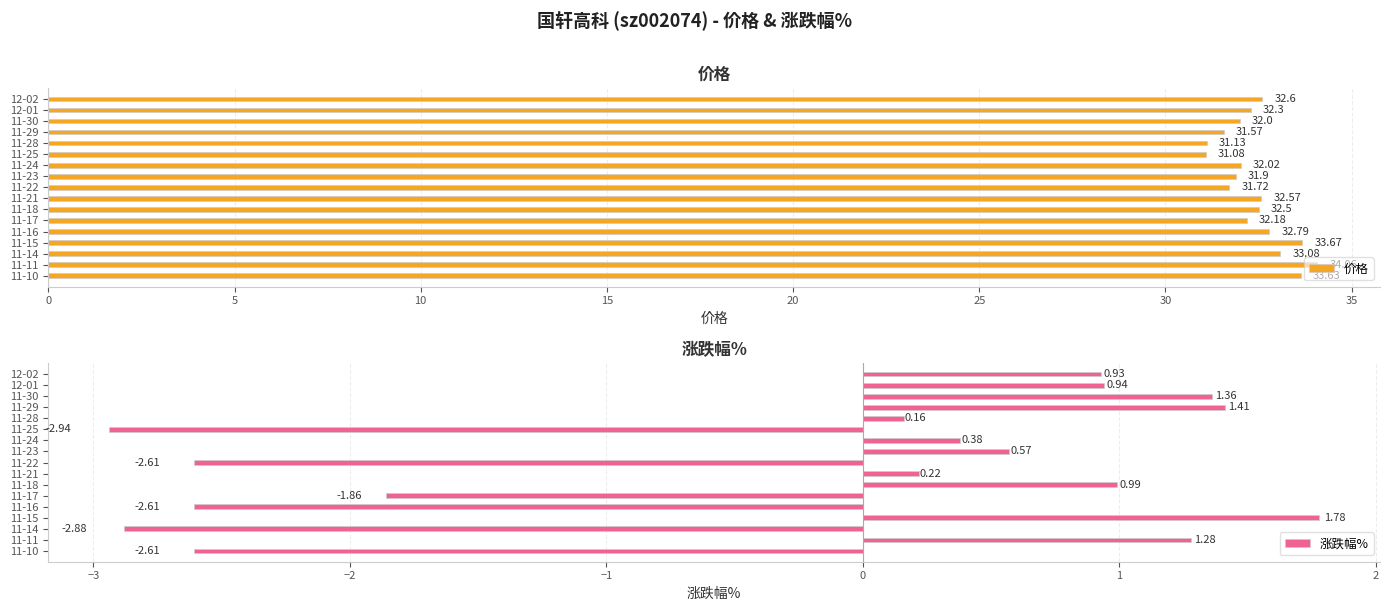

Rank the categories by 价格 value from lowest to highest.

11-25, 11-28, 11-29, 11-22, 11-23, 11-30, 11-24, 11-17, 12-01, 11-18, 11-21, 12-02, 11-16, 11-14, 11-10, 11-15, 11-11